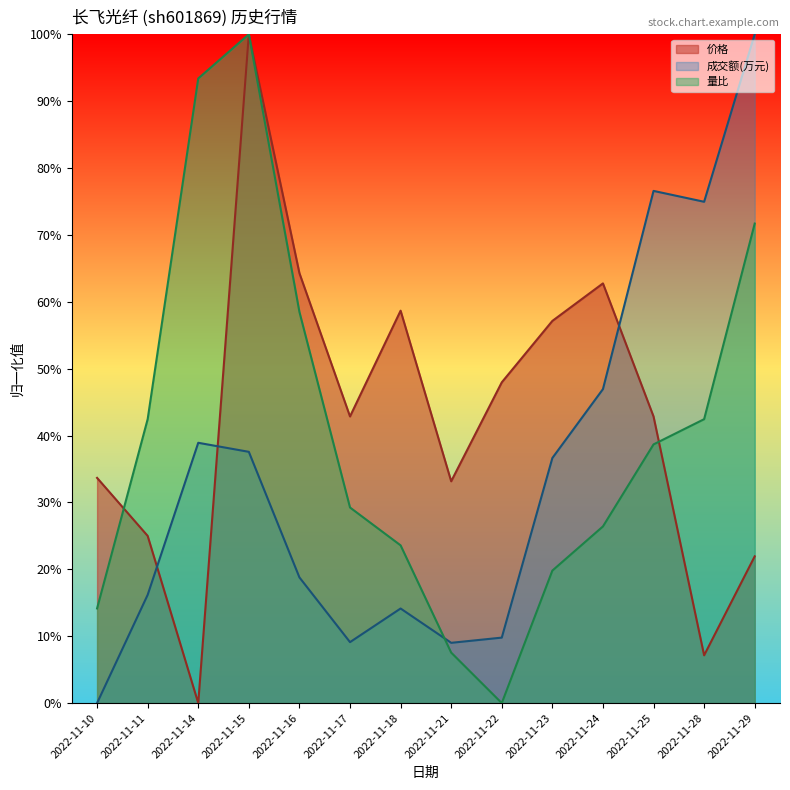

How many lines are shown in the chart?

3